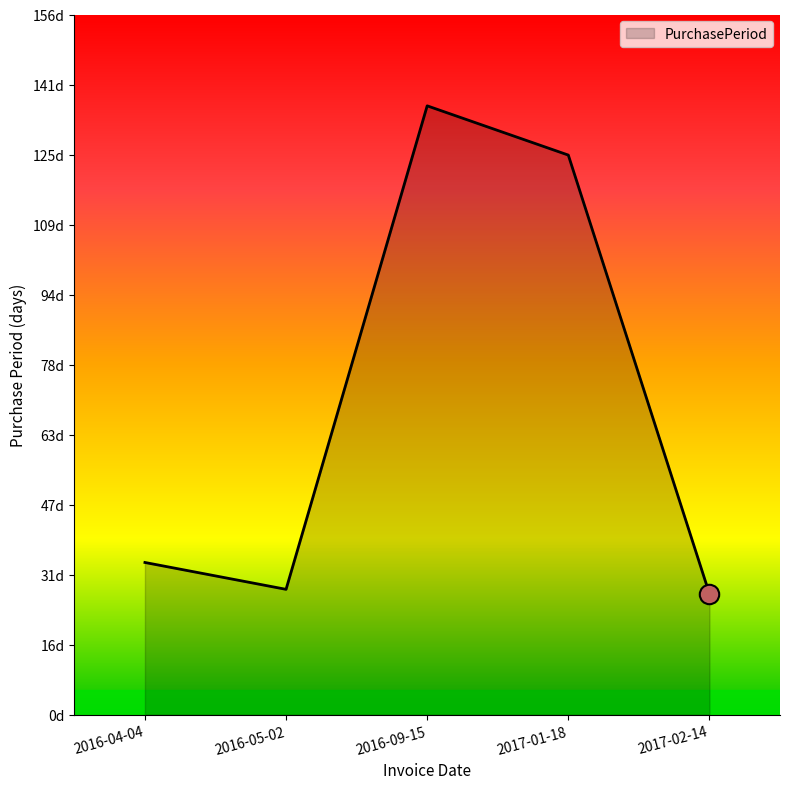

What is the average value?

70